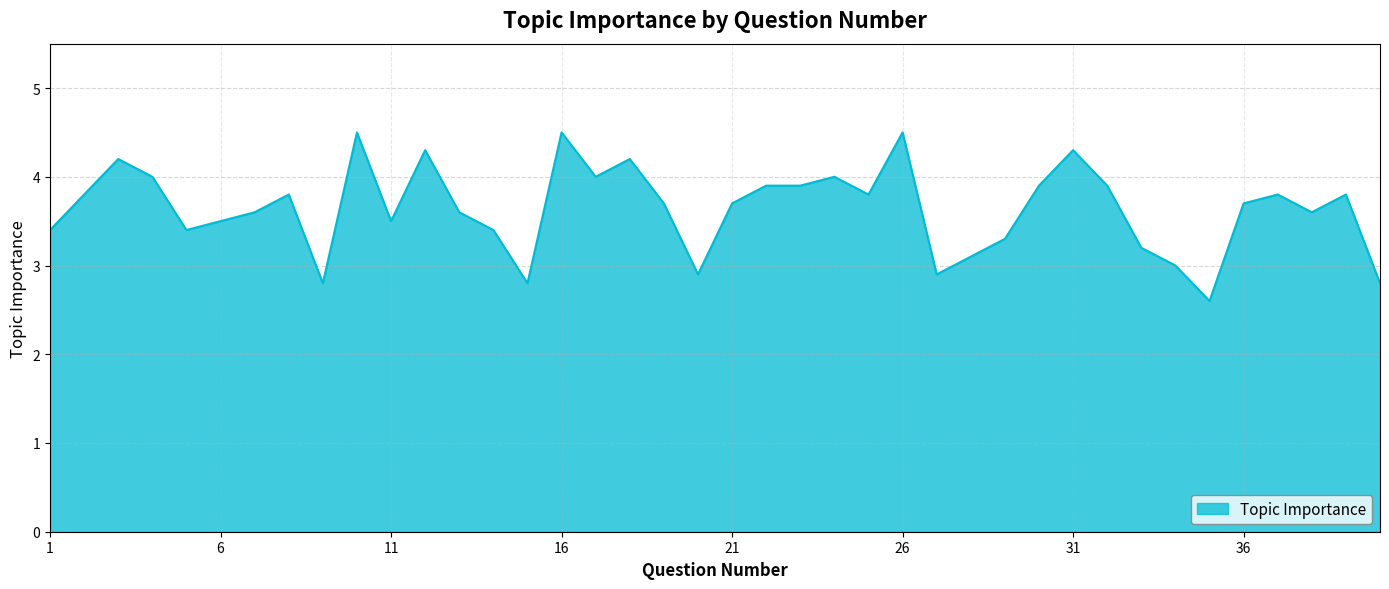

What is the maximum value shown in the chart?

4.5